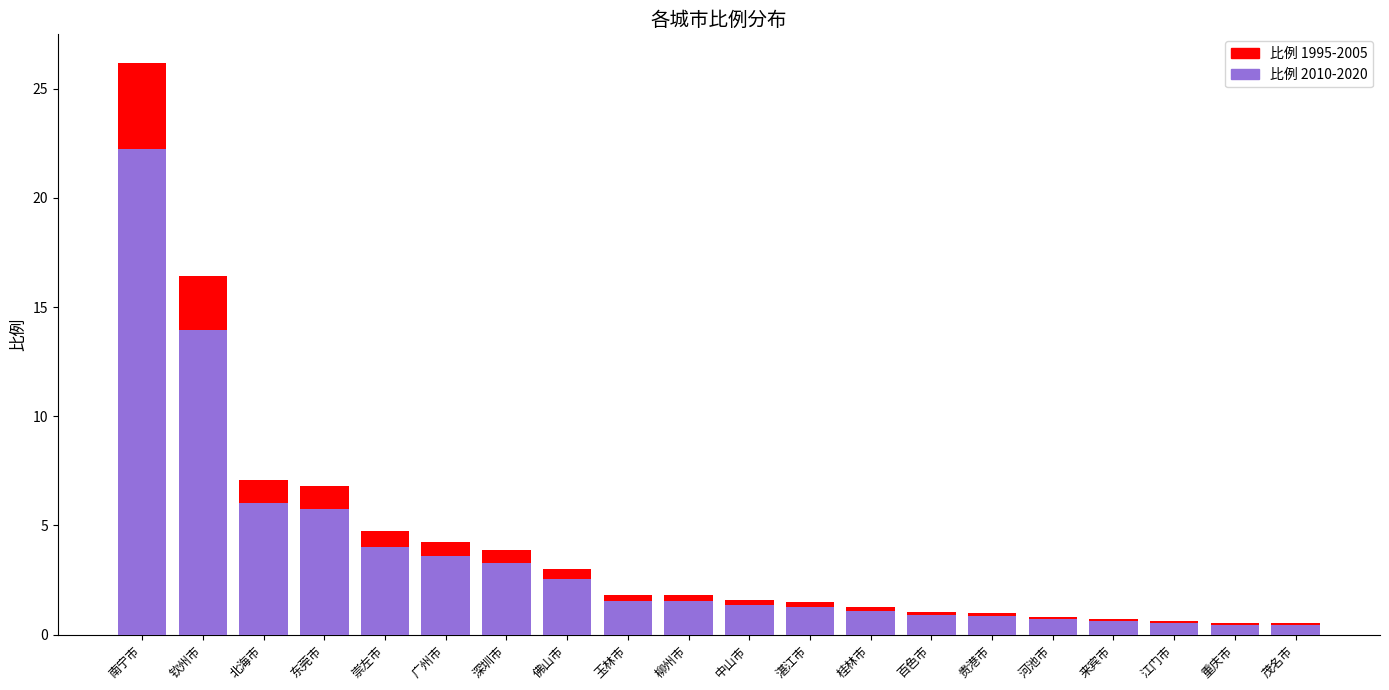

What is the difference between the second highest and minimum values in the 比例 2010-2020 series?

13.5